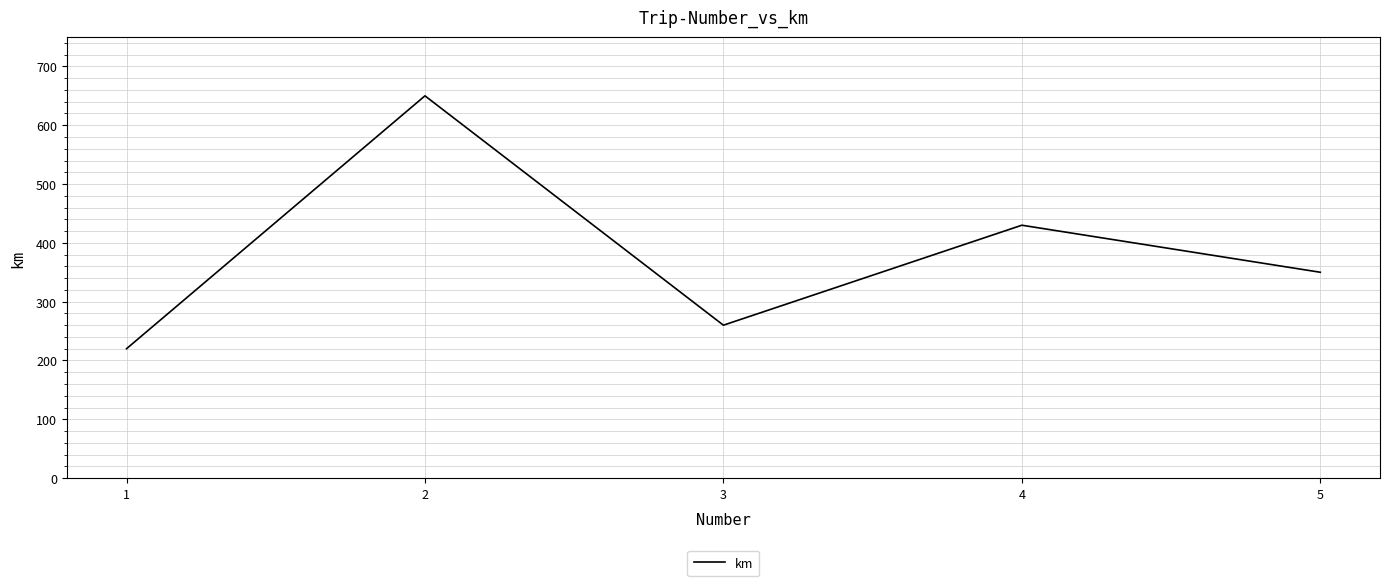

What is the difference between the second highest and second lowest values?

170